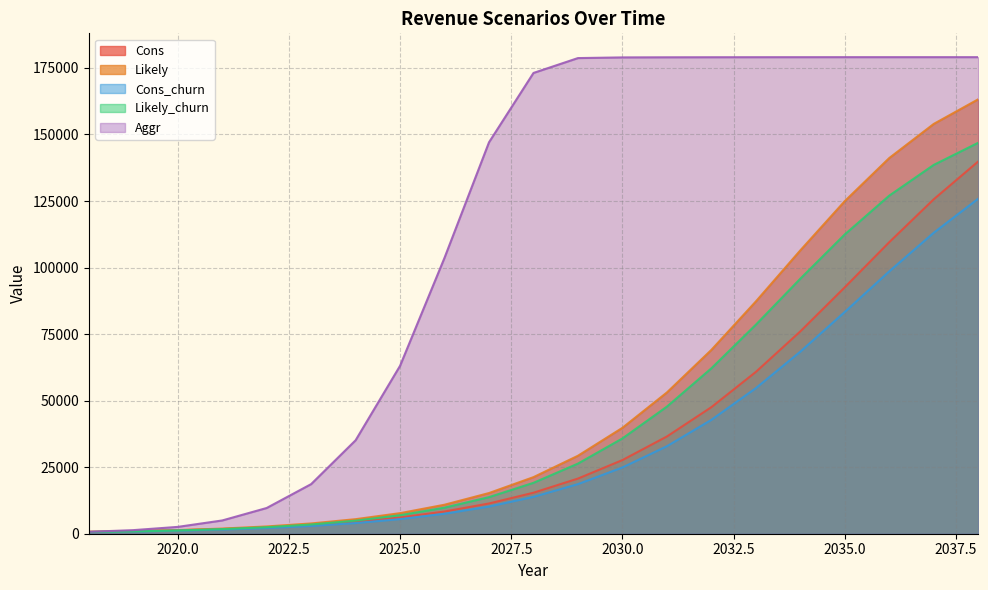

What is the value of the Likely_churn point at the 19th from the left?

127022.4